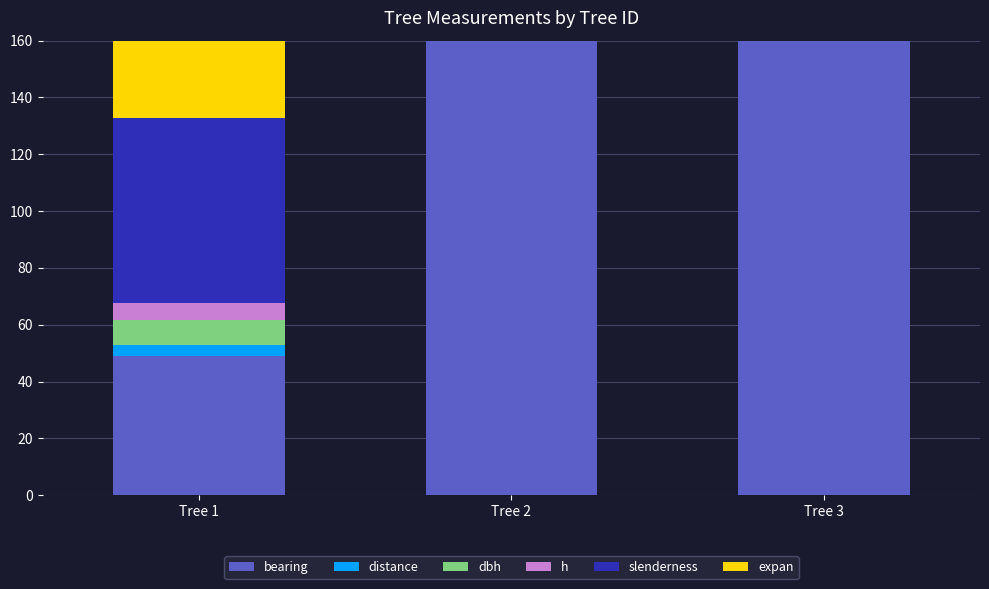

At which label does slenderness reach its peak?

Tree 1